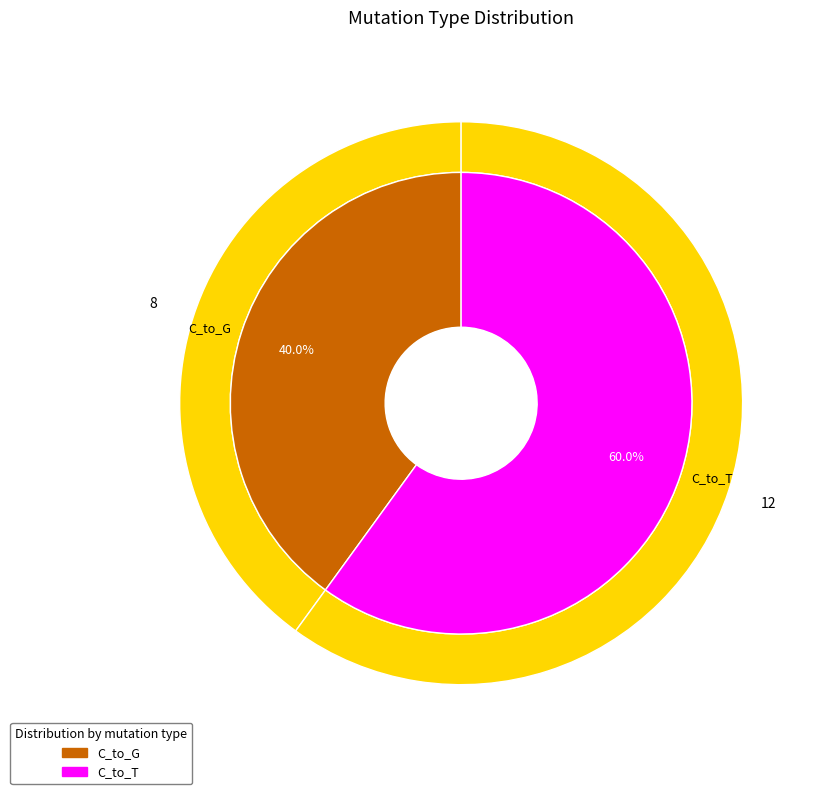

What percentage is the C_to_T slice, to the nearest percent?

60%